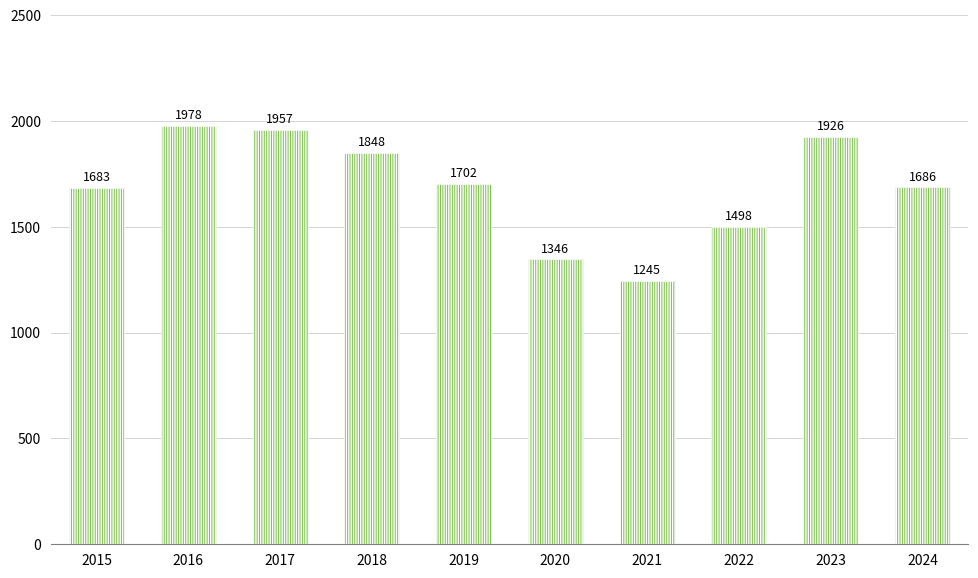

What value does the data have at 2021, to the nearest 50?

1250